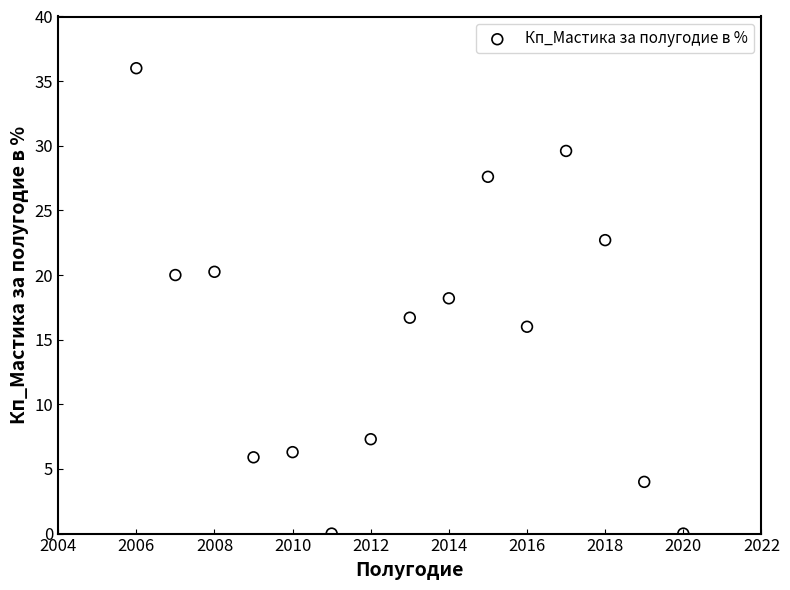

What is the range of X values (max minus min)?

14.0